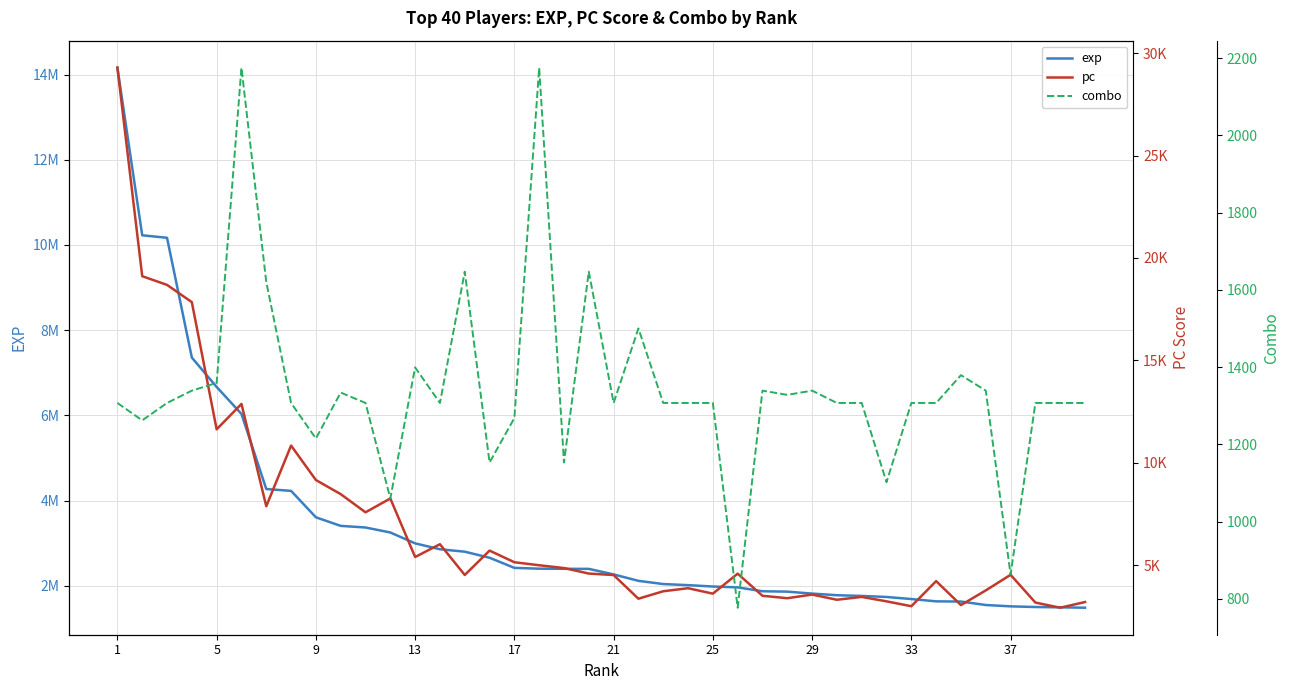

What is the spread (max minus min) of values at 21?

2266079